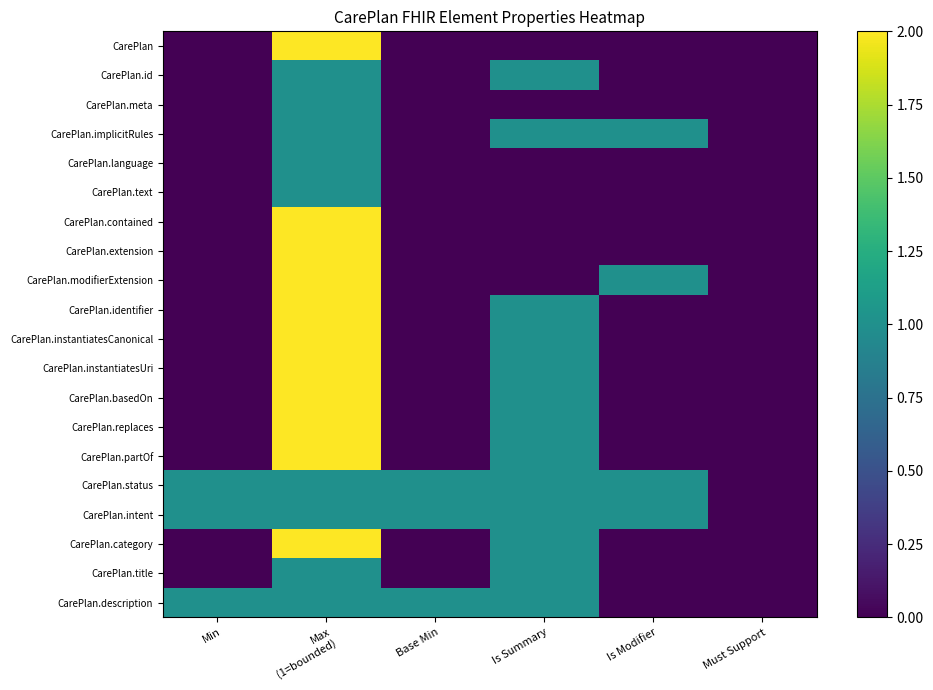

Reading left to right, what are all the values shown in this chart?

CarePlan: Min=0	Max
(1=bounded)=2	Base Min=0	Is Summary=0	Is Modifier=0	Must Support=0
CarePlan.id: Min=0	Max
(1=bounded)=1	Base Min=0	Is Summary=1	Is Modifier=0	Must Support=0
CarePlan.meta: Min=0	Max
(1=bounded)=1	Base Min=0	Is Summary=0	Is Modifier=0	Must Support=0
CarePlan.implicitRules: Min=0	Max
(1=bounded)=1	Base Min=0	Is Summary=1	Is Modifier=1	Must Support=0
CarePlan.language: Min=0	Max
(1=bounded)=1	Base Min=0	Is Summary=0	Is Modifier=0	Must Support=0
CarePlan.text: Min=0	Max
(1=bounded)=1	Base Min=0	Is Summary=0	Is Modifier=0	Must Support=0
CarePlan.contained: Min=0	Max
(1=bounded)=2	Base Min=0	Is Summary=0	Is Modifier=0	Must Support=0
CarePlan.extension: Min=0	Max
(1=bounded)=2	Base Min=0	Is Summary=0	Is Modifier=0	Must Support=0
CarePlan.modifierExtension: Min=0	Max
(1=bounded)=2	Base Min=0	Is Summary=0	Is Modifier=1	Must Support=0
CarePlan.identifier: Min=0	Max
(1=bounded)=2	Base Min=0	Is Summary=1	Is Modifier=0	Must Support=0
CarePlan.instantiatesCanonical: Min=0	Max
(1=bounded)=2	Base Min=0	Is Summary=1	Is Modifier=0	Must Support=0
CarePlan.instantiatesUri: Min=0	Max
(1=bounded)=2	Base Min=0	Is Summary=1	Is Modifier=0	Must Support=0
CarePlan.basedOn: Min=0	Max
(1=bounded)=2	Base Min=0	Is Summary=1	Is Modifier=0	Must Support=0
CarePlan.replaces: Min=0	Max
(1=bounded)=2	Base Min=0	Is Summary=1	Is Modifier=0	Must Support=0
CarePlan.partOf: Min=0	Max
(1=bounded)=2	Base Min=0	Is Summary=1	Is Modifier=0	Must Support=0
CarePlan.status: Min=1	Max
(1=bounded)=1	Base Min=1	Is Summary=1	Is Modifier=1	Must Support=0
CarePlan.intent: Min=1	Max
(1=bounded)=1	Base Min=1	Is Summary=1	Is Modifier=1	Must Support=0
CarePlan.category: Min=0	Max
(1=bounded)=2	Base Min=0	Is Summary=1	Is Modifier=0	Must Support=0
CarePlan.title: Min=0	Max
(1=bounded)=1	Base Min=0	Is Summary=1	Is Modifier=0	Must Support=0
CarePlan.description: Min=1	Max
(1=bounded)=1	Base Min=1	Is Summary=1	Is Modifier=0	Must Support=0